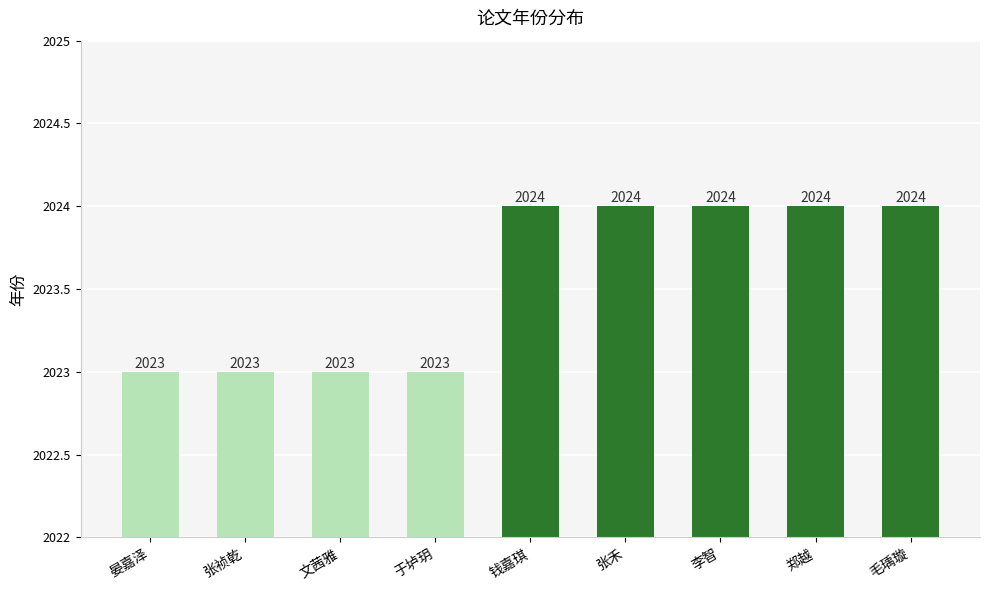

Reading right to left, extract all data points from this chart.

2024	2024	2024	2024	2024	2023	2023	2023	2023